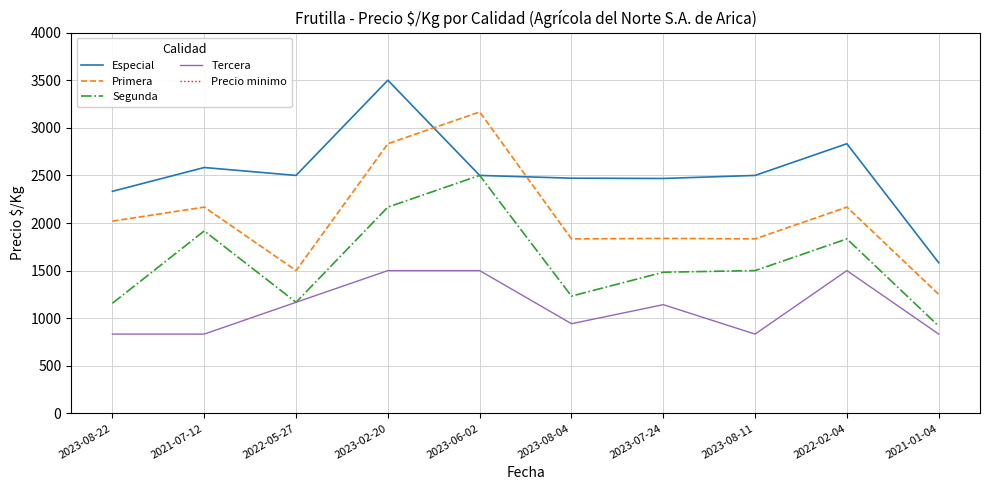

The Segunda series shows 2881 at 2023-02-20. True or false?

False